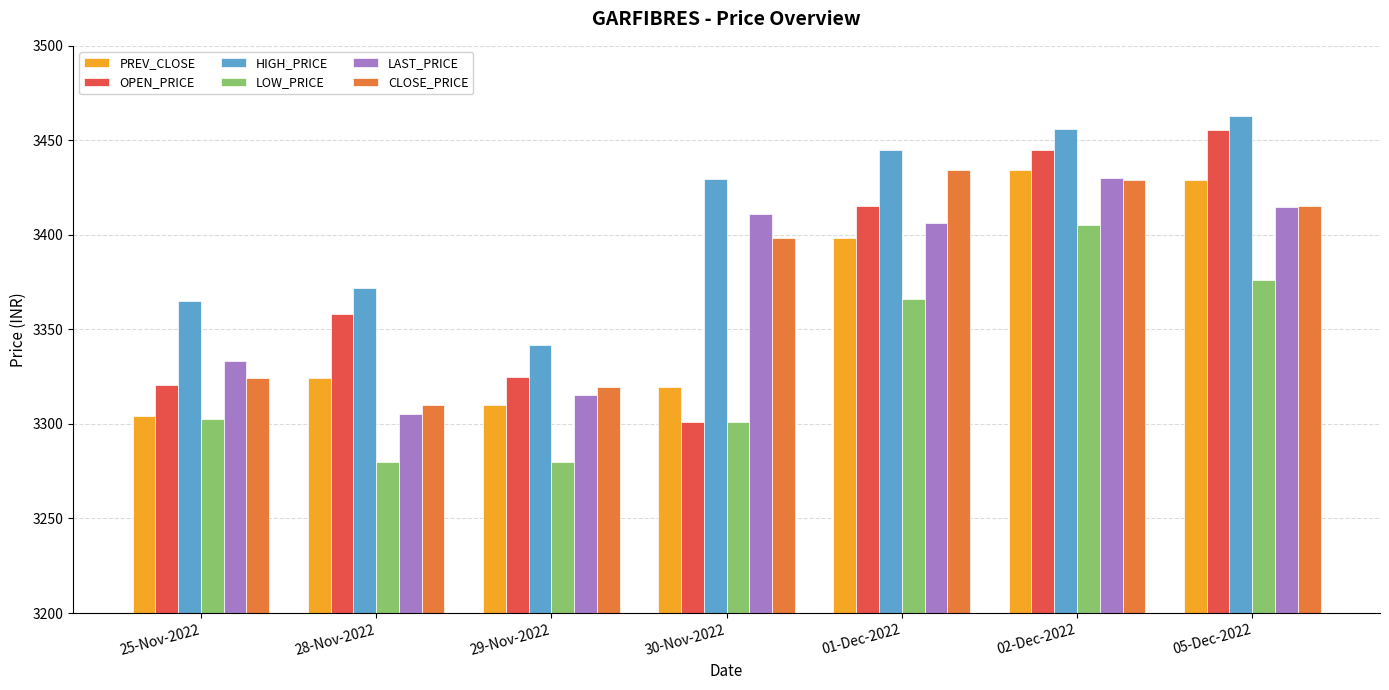

What is the sum of all LOW_PRICE values?

23310.5